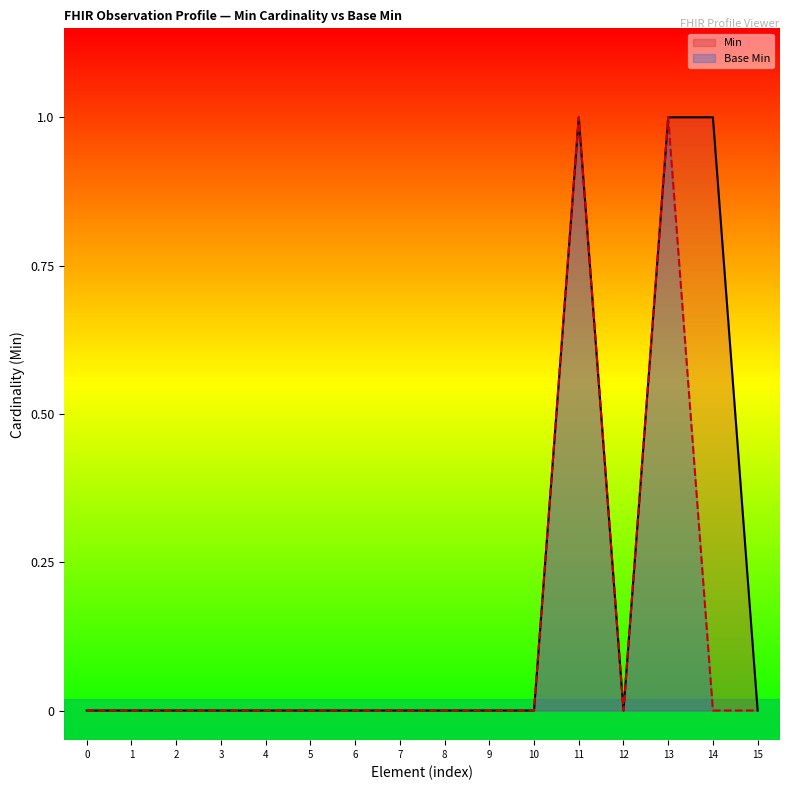

Reading right to left, transcribe all the data shown in this chart.

Min: 0	1	1	0	1	0	0	0	0	0	0	0	0	0	0	0
Base Min: 0	0	1	0	1	0	0	0	0	0	0	0	0	0	0	0